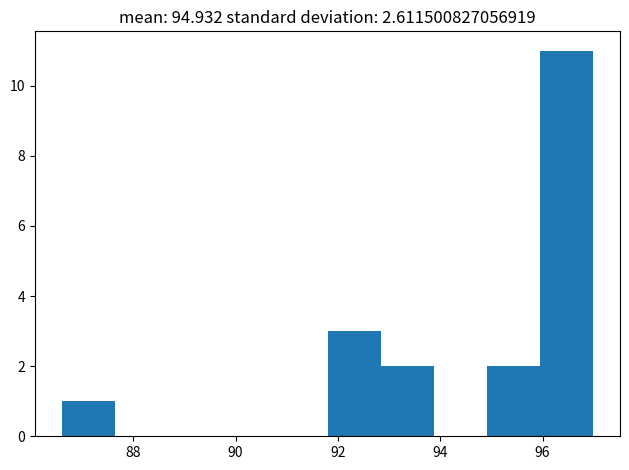

How tall is the bar that spans 86.6 to 87.6 on the x-axis? Neither the bar edges nor the heights are printed on the chart, so give them approximately, as read against the axes.

1